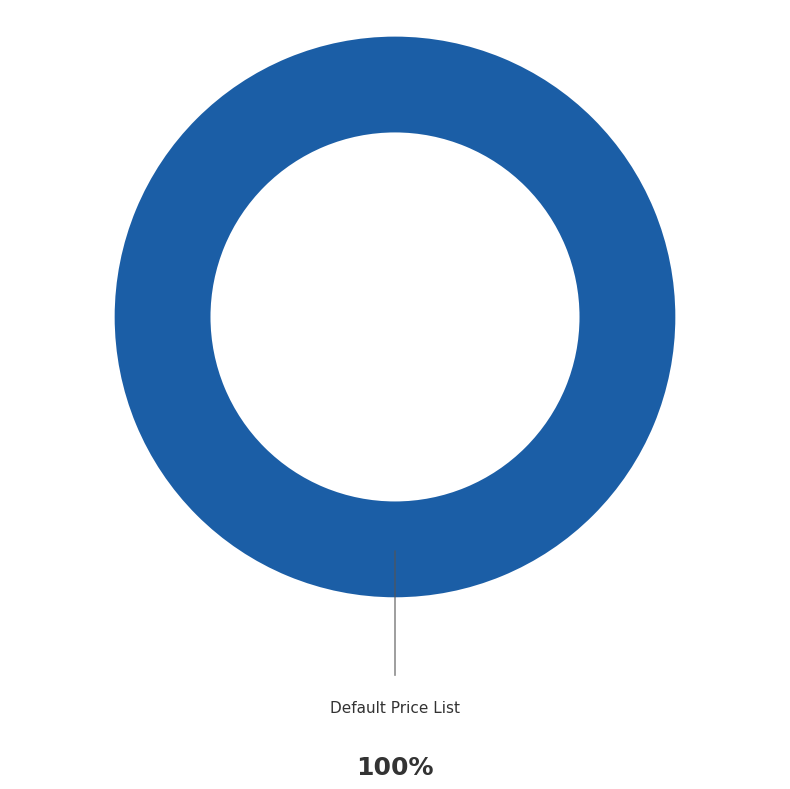

Rank the categories by value from highest to lowest.

Default Price List